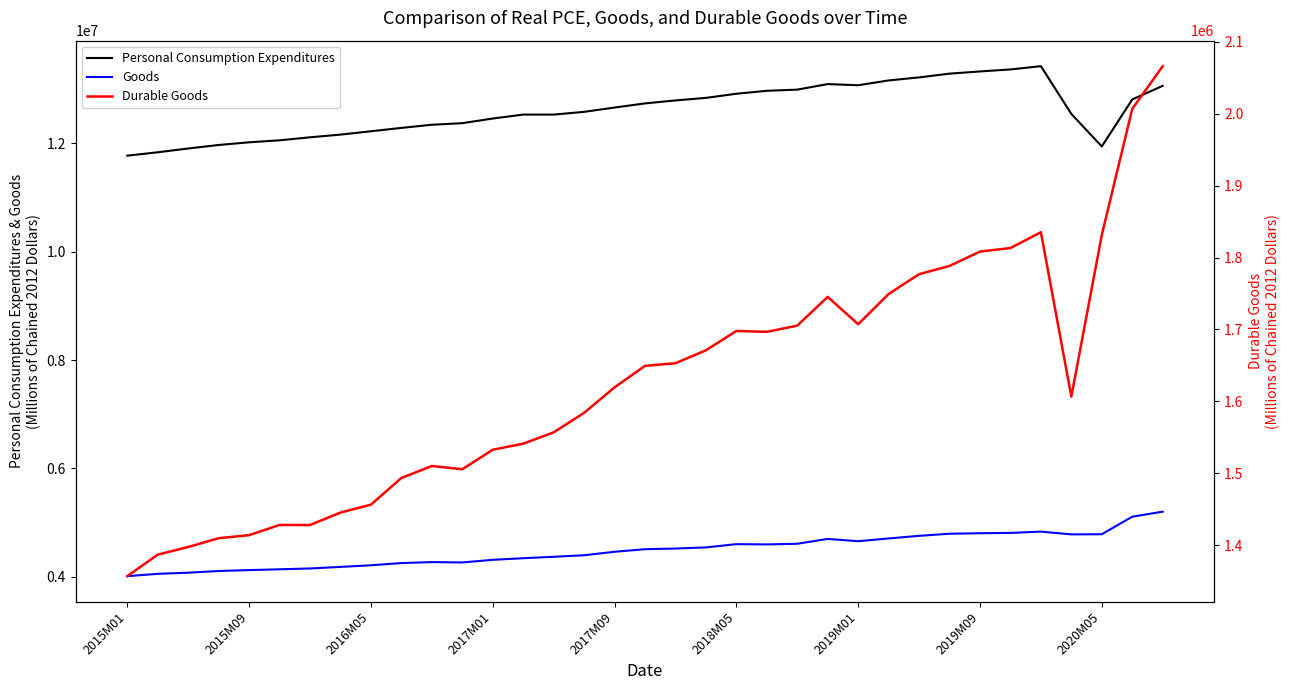

Reading left to right, extract all data points from this chart.

Personal Consumption Expenditures: 11767040	11829060	11899272	11963717	12013327	12049883	12105271	12154945	12216541	12278873	12336690	12365828	12451338	12524018	12523935	12574606	12653955	12730129	12784949	12832264	12908159	12962679	12984158	13086446	13065002	13153564	13209567	13278974	13319540	13356203	13416701	12536109	11936742	12803334	13053929
Goods: 4014969	4058192	4079113	4110216	4127108	4141713	4156985	4185746	4216132	4256502	4274674	4267757	4316312	4346038	4372305	4400502	4464913	4512097	4524539	4545267	4605284	4600283	4612591	4701674	4659380	4710378	4758234	4797305	4806711	4812222	4836425	4785163	4788176	5111153	5204134
Durable Goods: 1357142	1387102	1397667	1409935	1414141	1428340	1428238	1445530	1456542	1493596	1510262	1505774	1532880	1541260	1557040	1584172	1619549	1649449	1653125	1671064	1697952	1696727	1705380	1745343	1707311	1749352	1776879	1788349	1808297	1813210	1835200	1606760	1831326	2006564	2066003